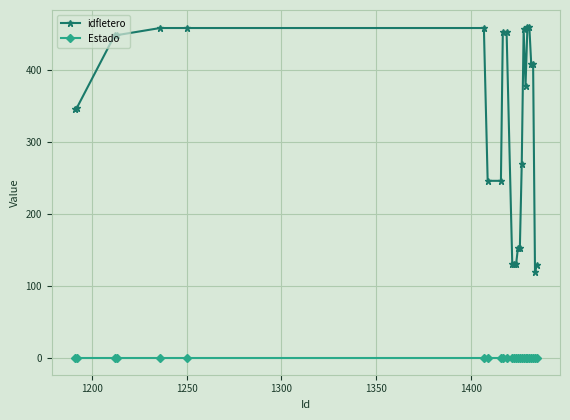

How many distinct data groups are displayed?

2